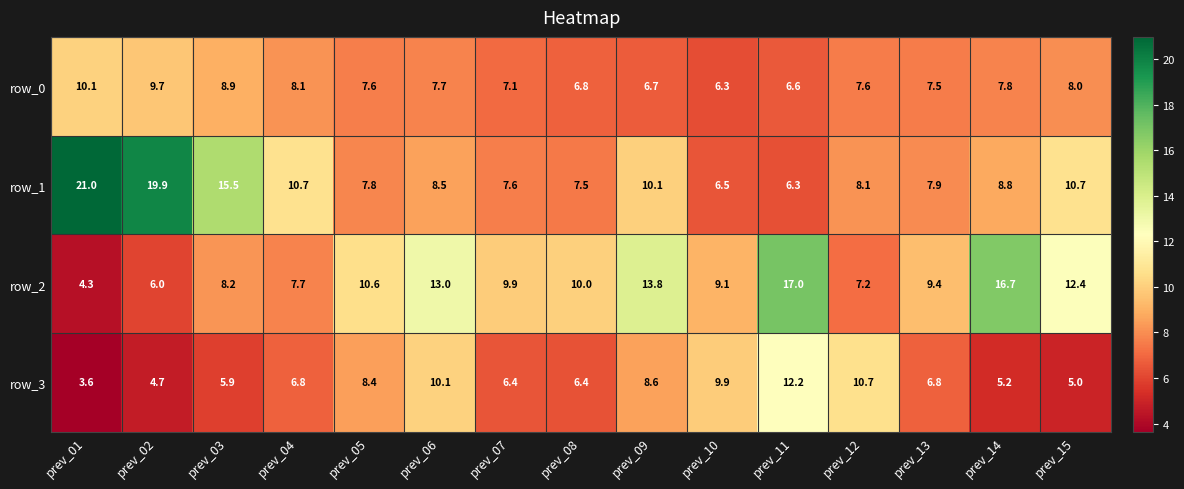

What is the sum of all row_2 values?

155.3